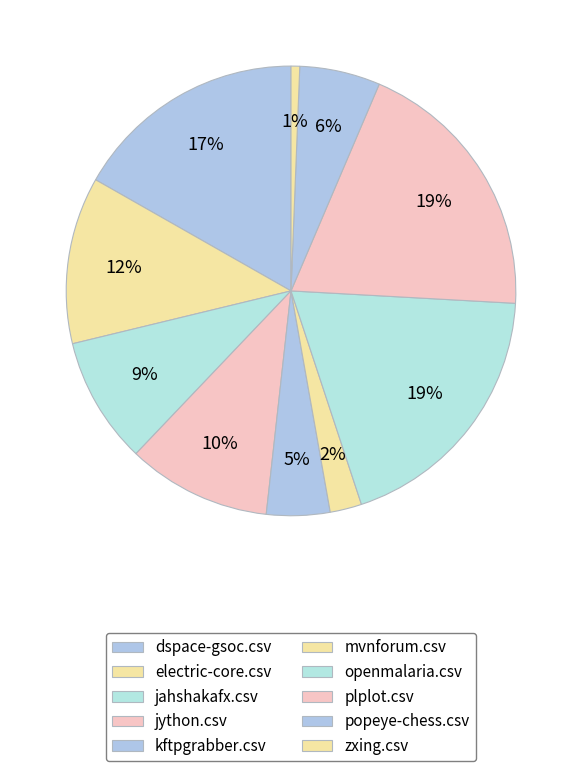

To the nearest percent, what percentage of the pie is openmalaria.csv?

19%